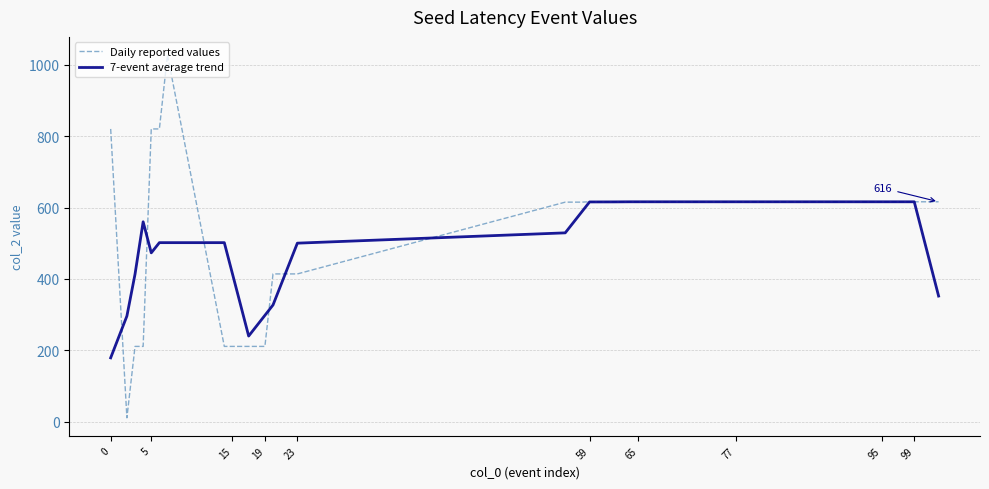

What is the maximum value shown in the chart?

1027.0